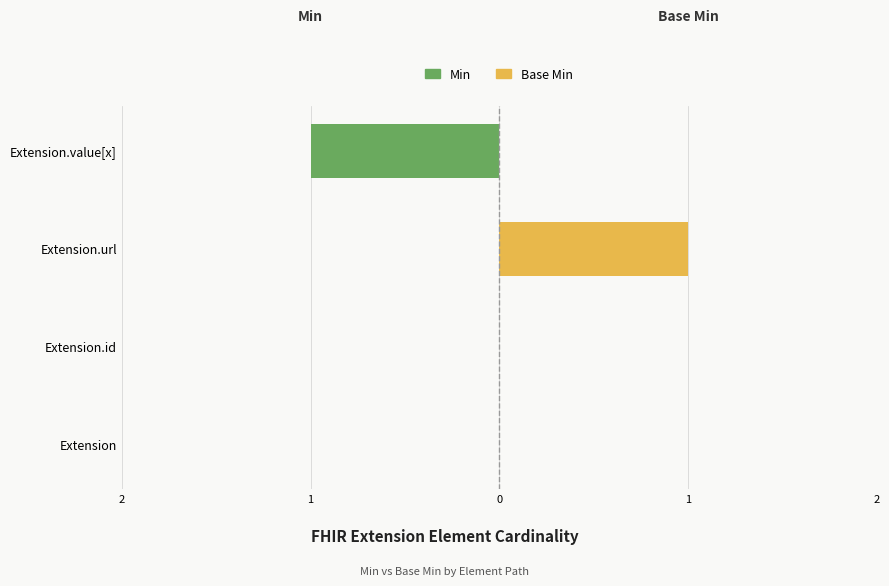

Does the chart contain stacked bars?

No